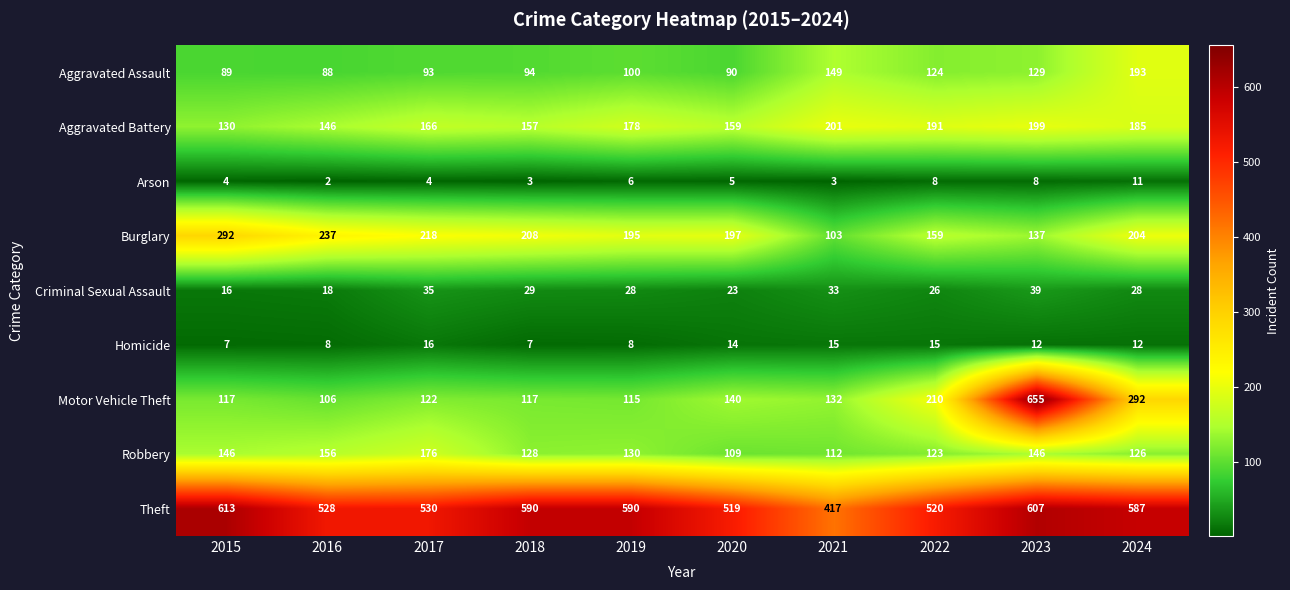

Rank the series at 2016 from highest to lowest value.

Theft, Burglary, Robbery, Aggravated Battery, Motor Vehicle Theft, Aggravated Assault, Criminal Sexual Assault, Homicide, Arson